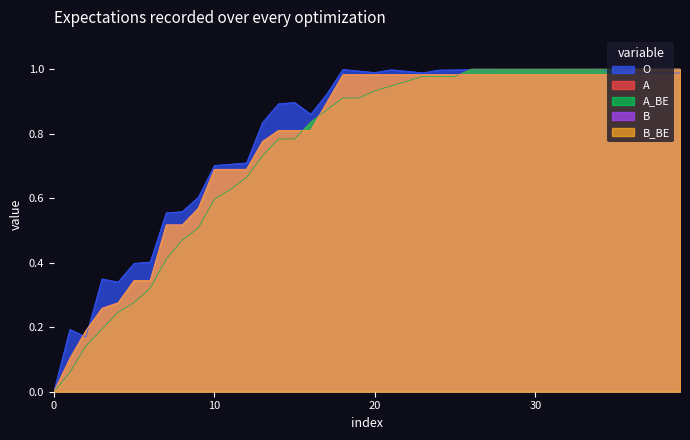

Is it true that A_BE equals 1.0 at 10?

False